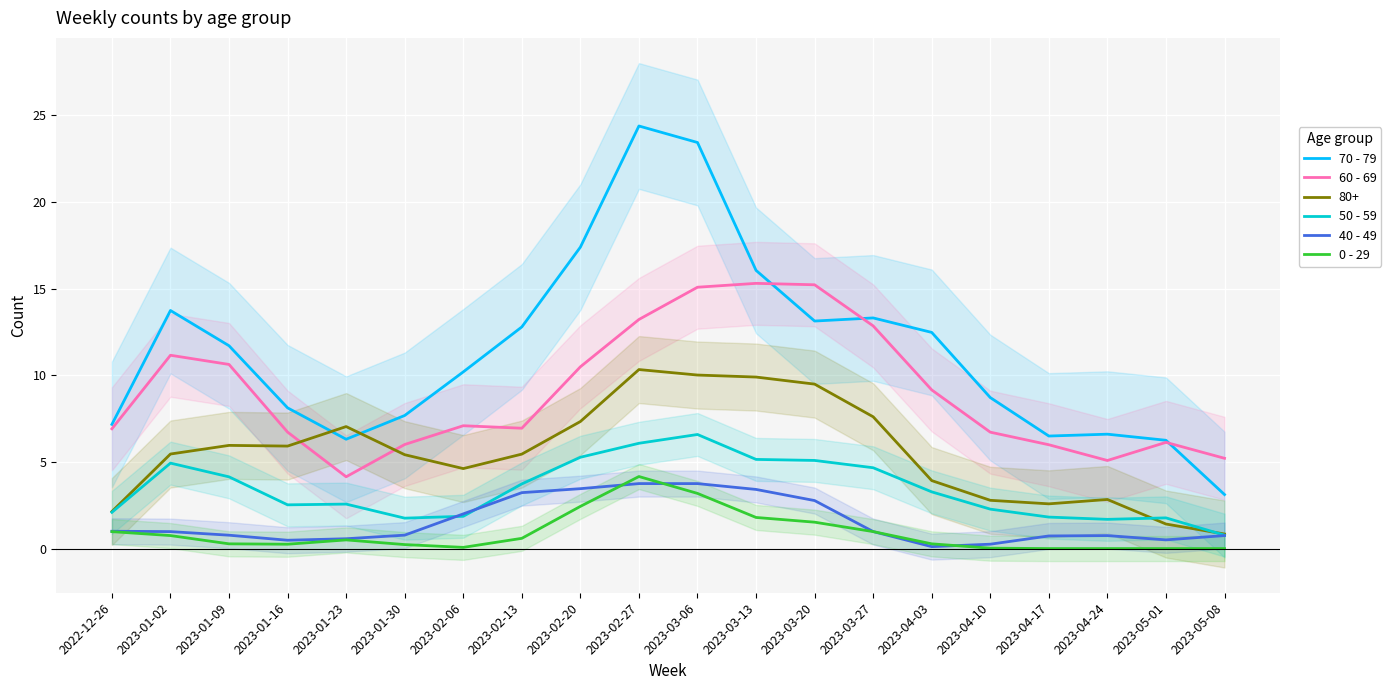

At which category does 70 - 79 reach its first local peak?

2023-01-02